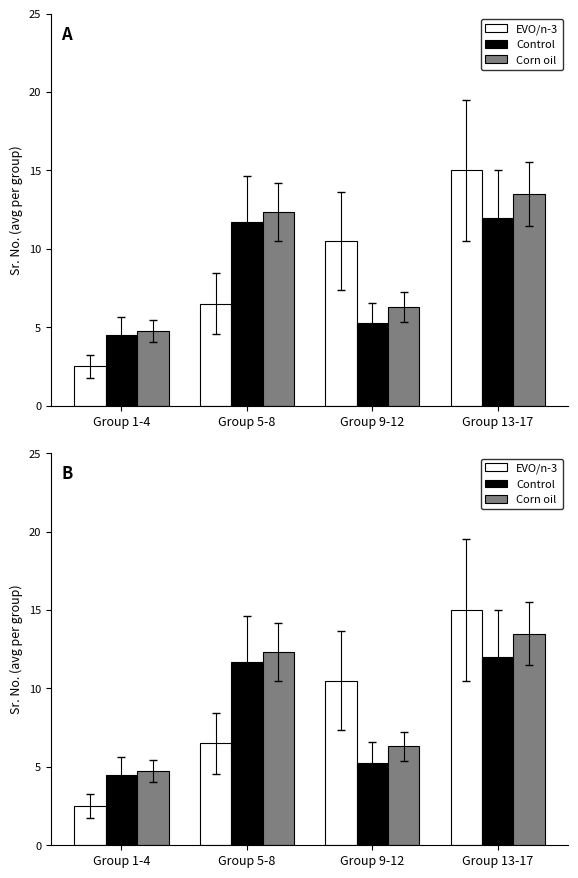

The value of EVO/n-3 at Group 9-12 is 7.2. True or false?

False